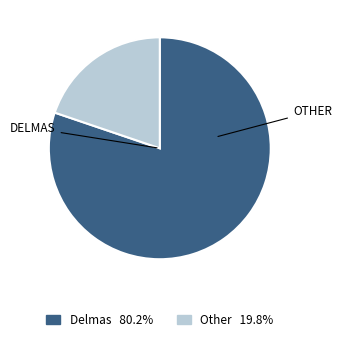

Is there any slice that represents more than half of the pie?

Yes